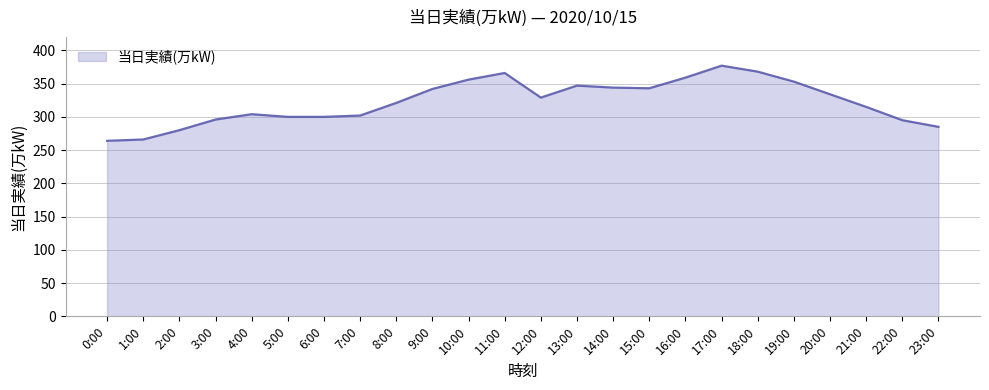

How many lines are shown in the chart?

1